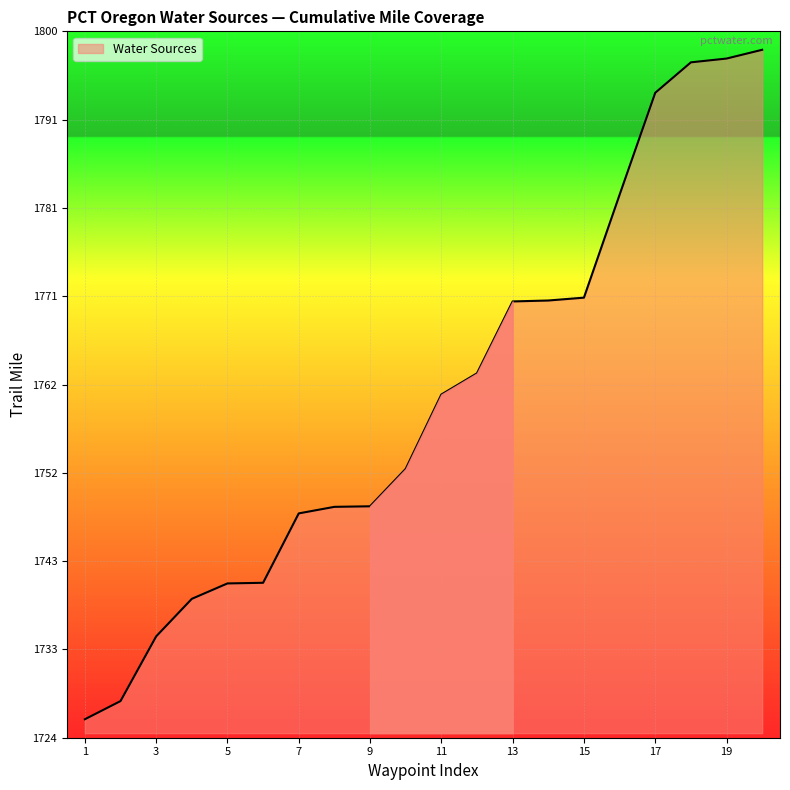

What is the average value?

1760.5